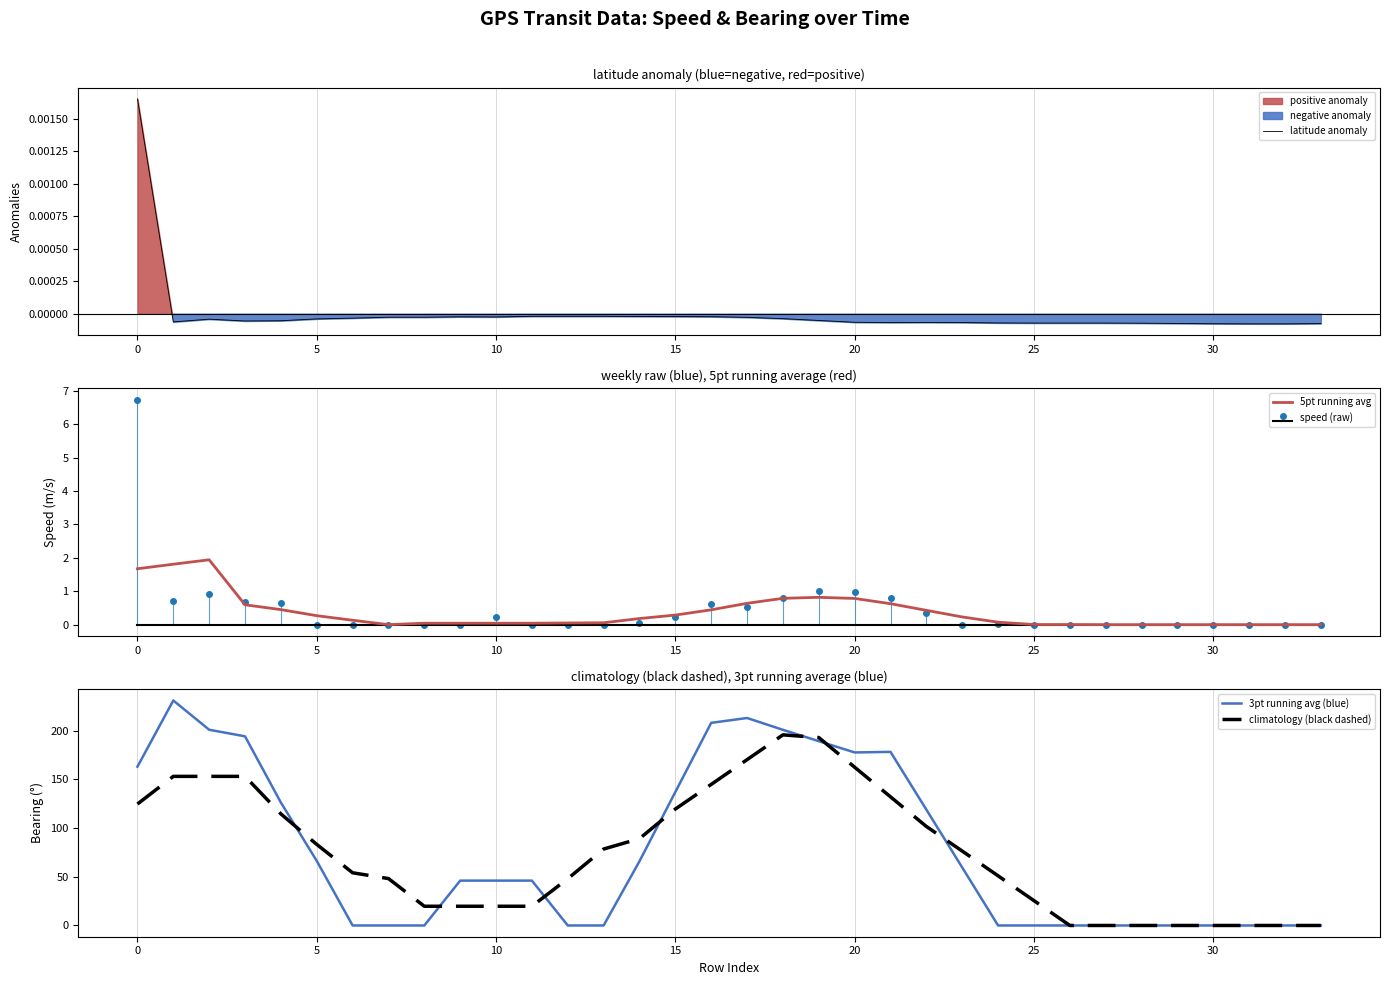

Is it true that 5pt running avg equals 0.3 at 15?

True